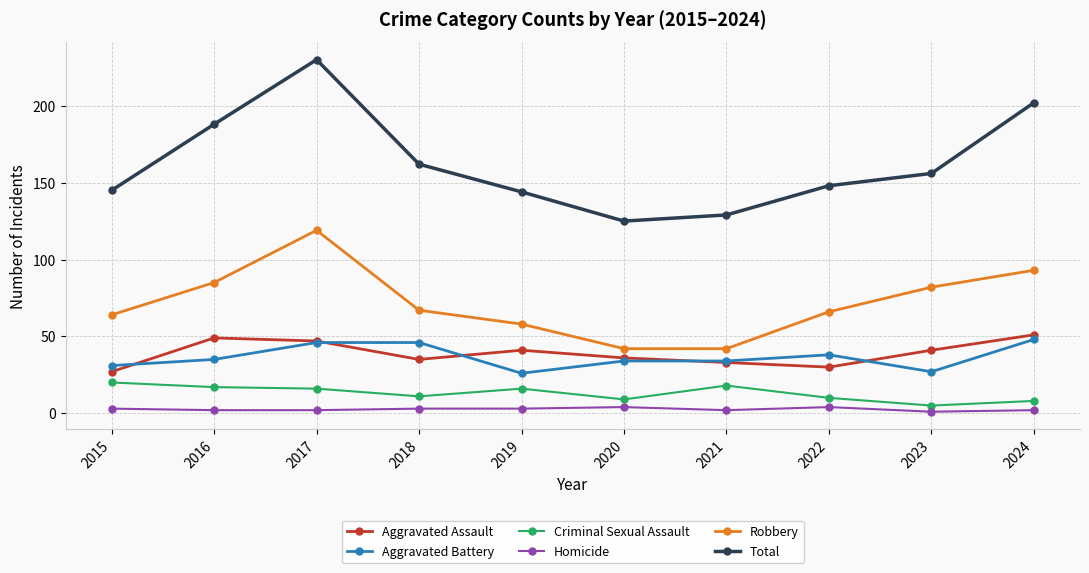

What is the difference between the highest and lowest values at 2017?

228